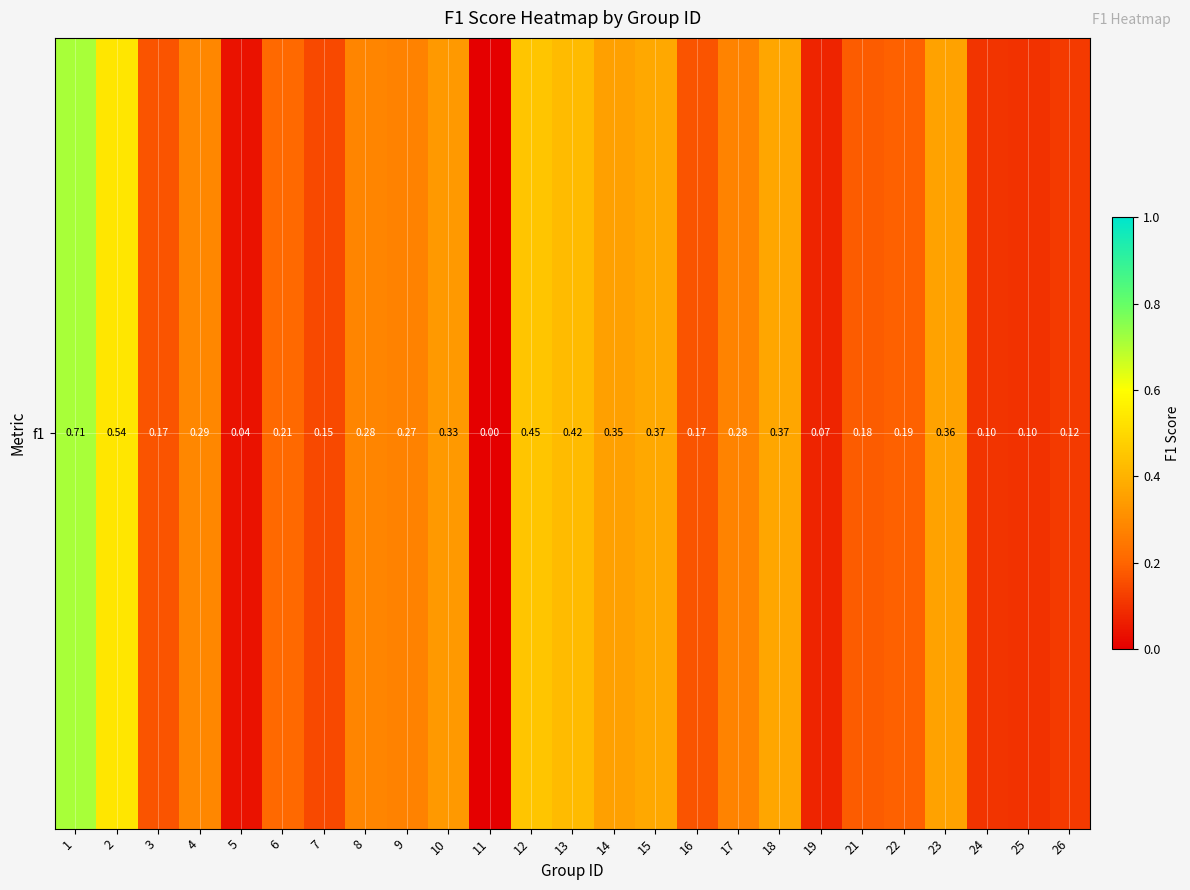

At which category does the chart reach its minimum across all series?

11